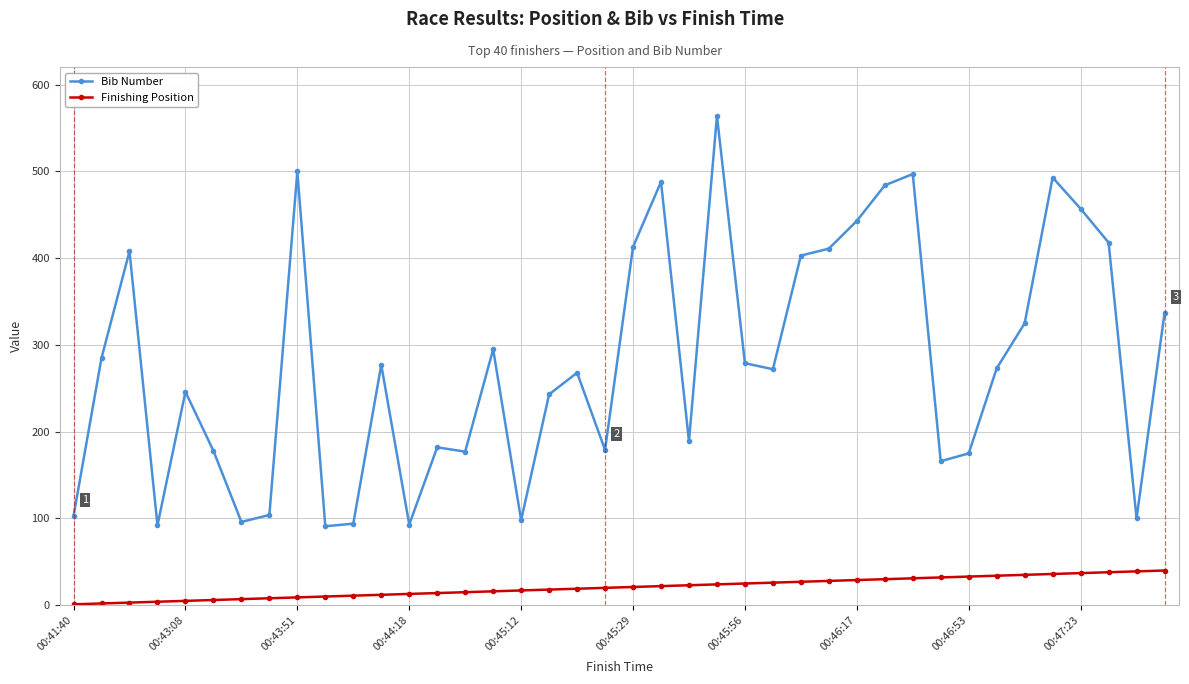

What is the smallest value displayed?

1